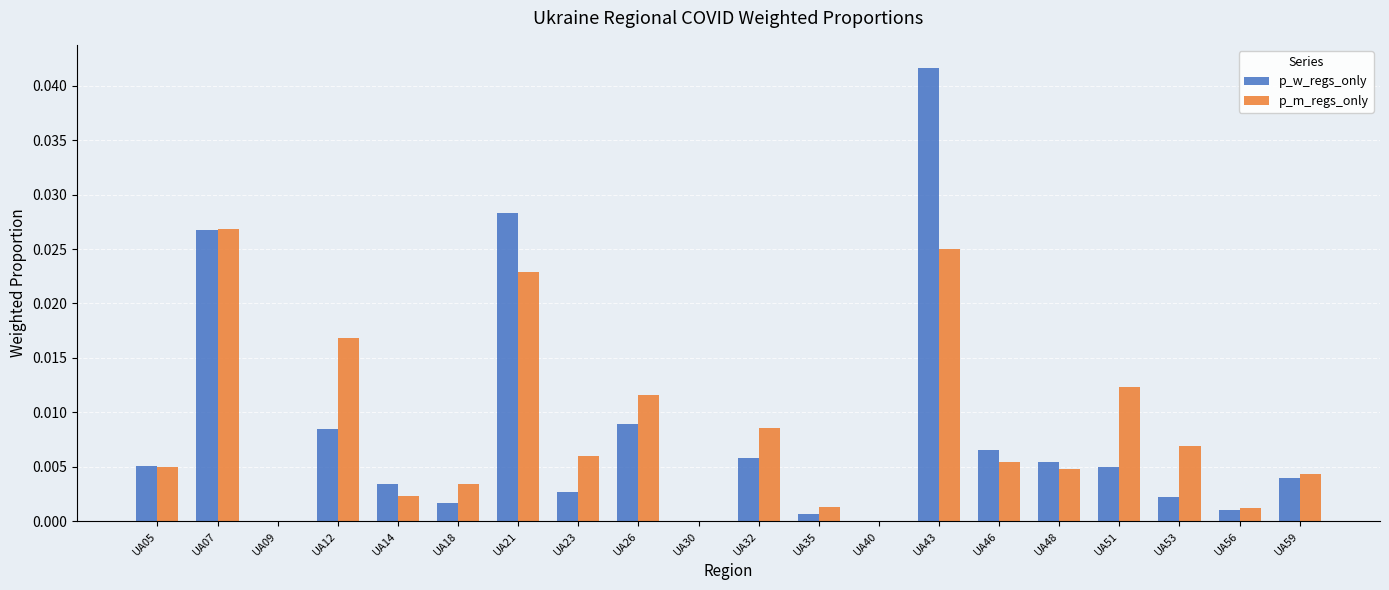

At which category is the sum across all series the highest?

UA43